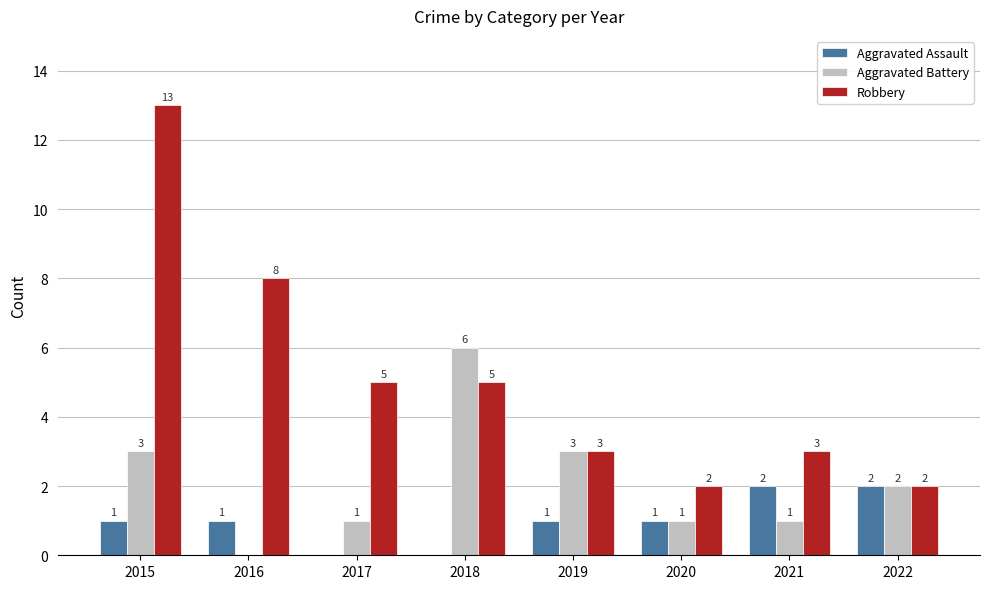

The Robbery series shows 3 at 2018. True or false?

False